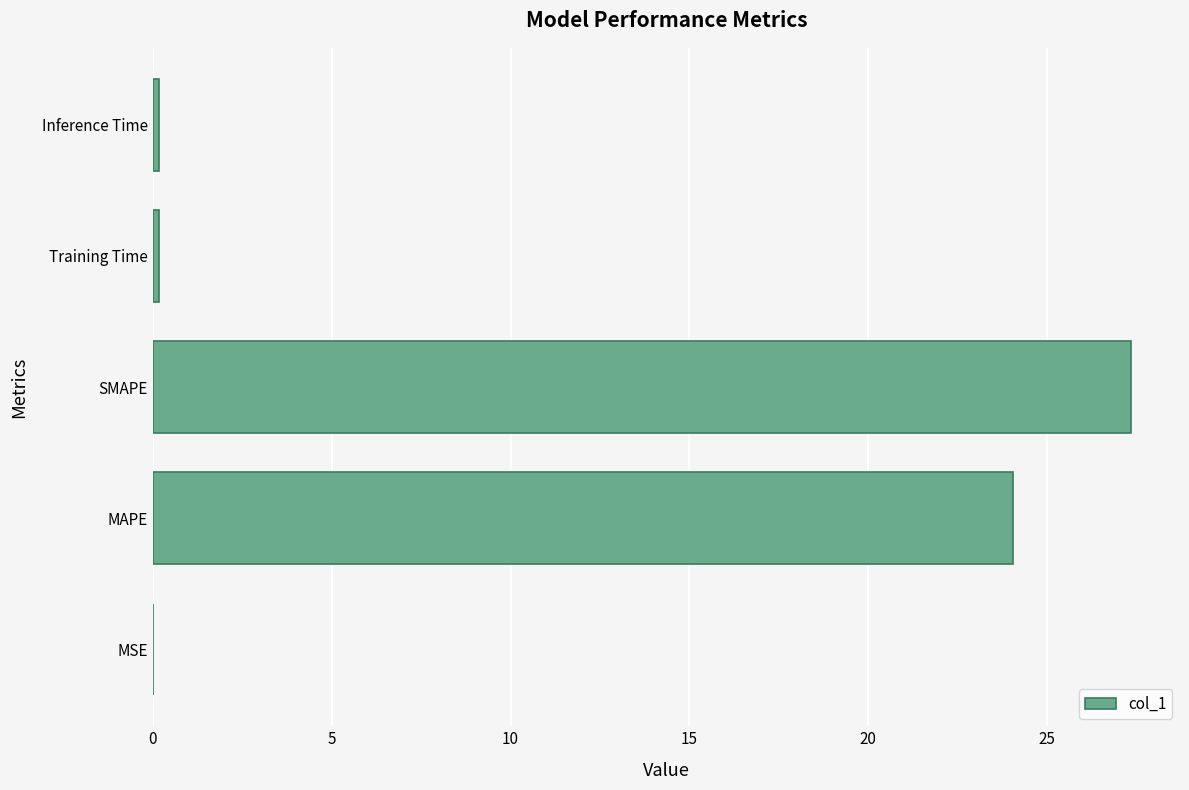

What is the sum of all values?

51.8